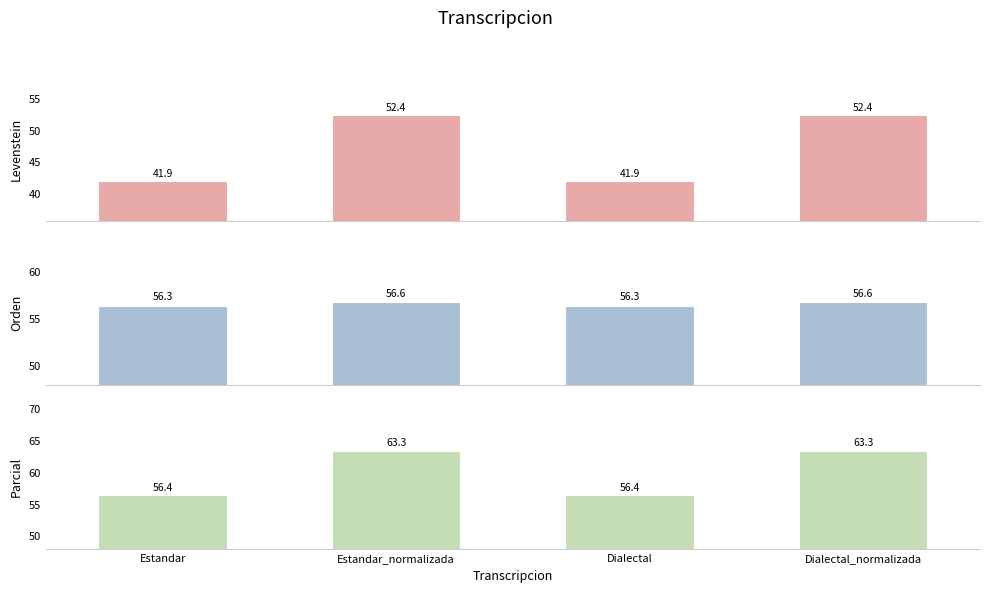

At how many categories does at least one series exceed 47?

4